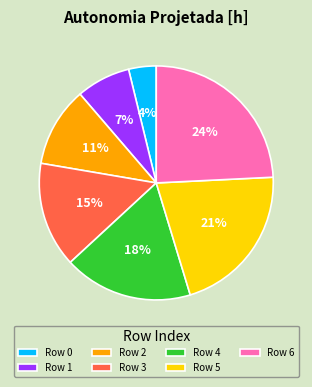

Rank the categories by value from highest to lowest.

Row 6, Row 5, Row 4, Row 3, Row 2, Row 1, Row 0